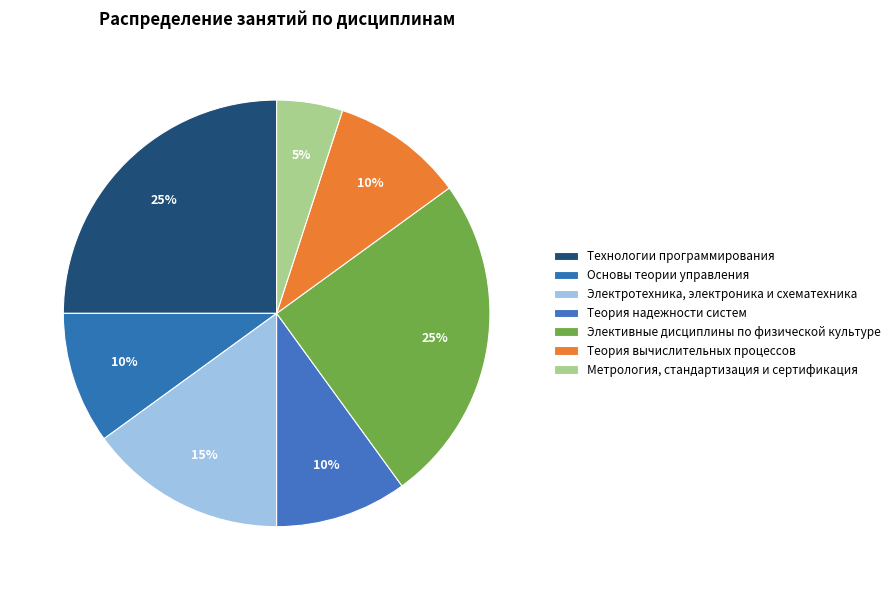

How many segments does this pie chart have?

7